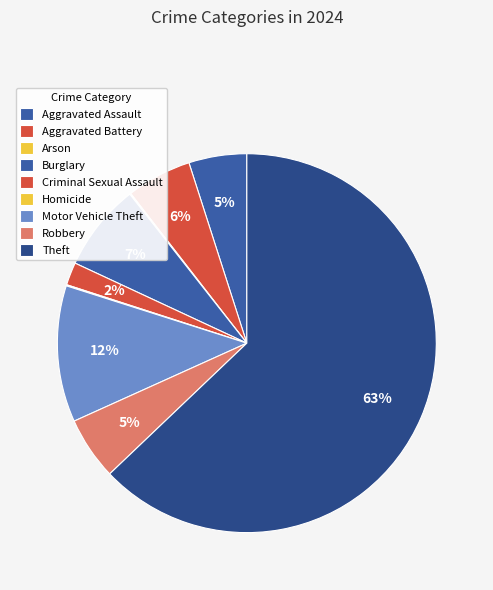

Which has a higher value, Homicide or Arson?

Homicide